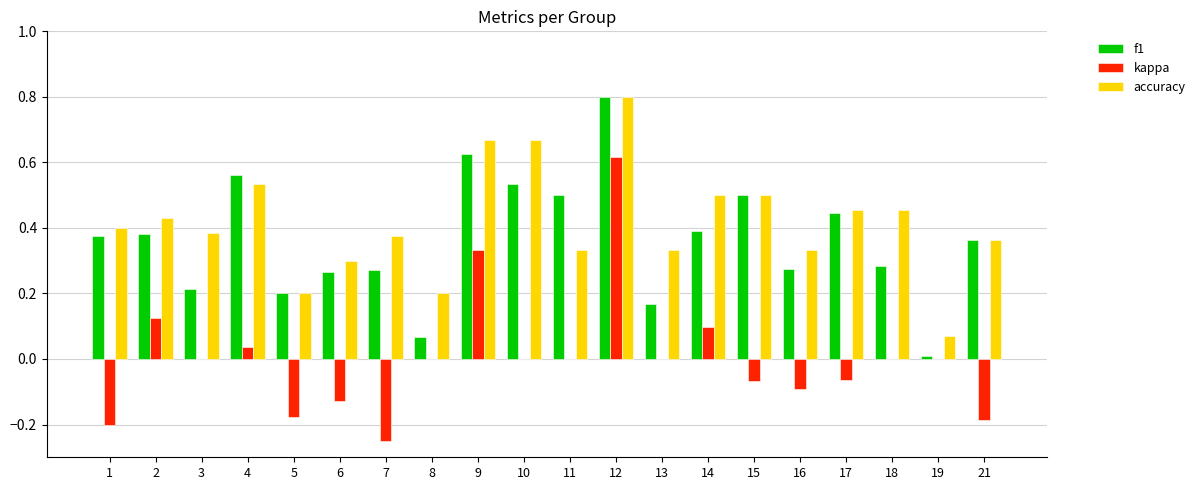

Between 14 and 15, which series saw the biggest shift?

kappa